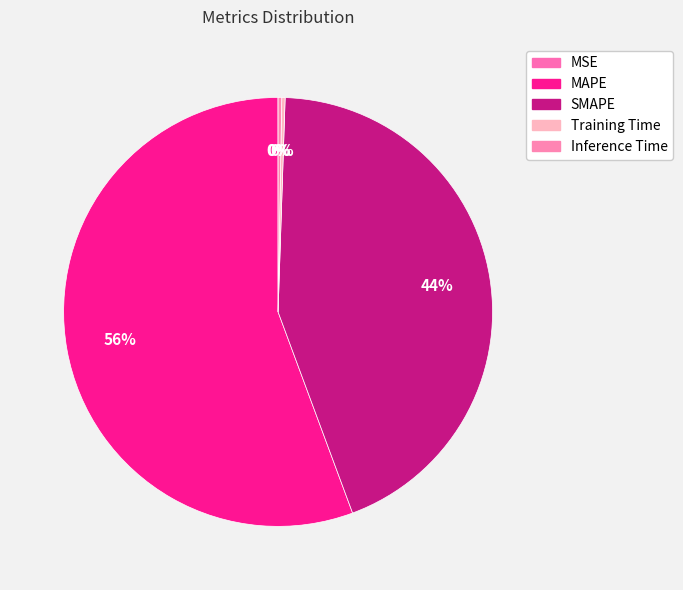

Combined, what portion of the pie is MAPE and SMAPE?

99.5%